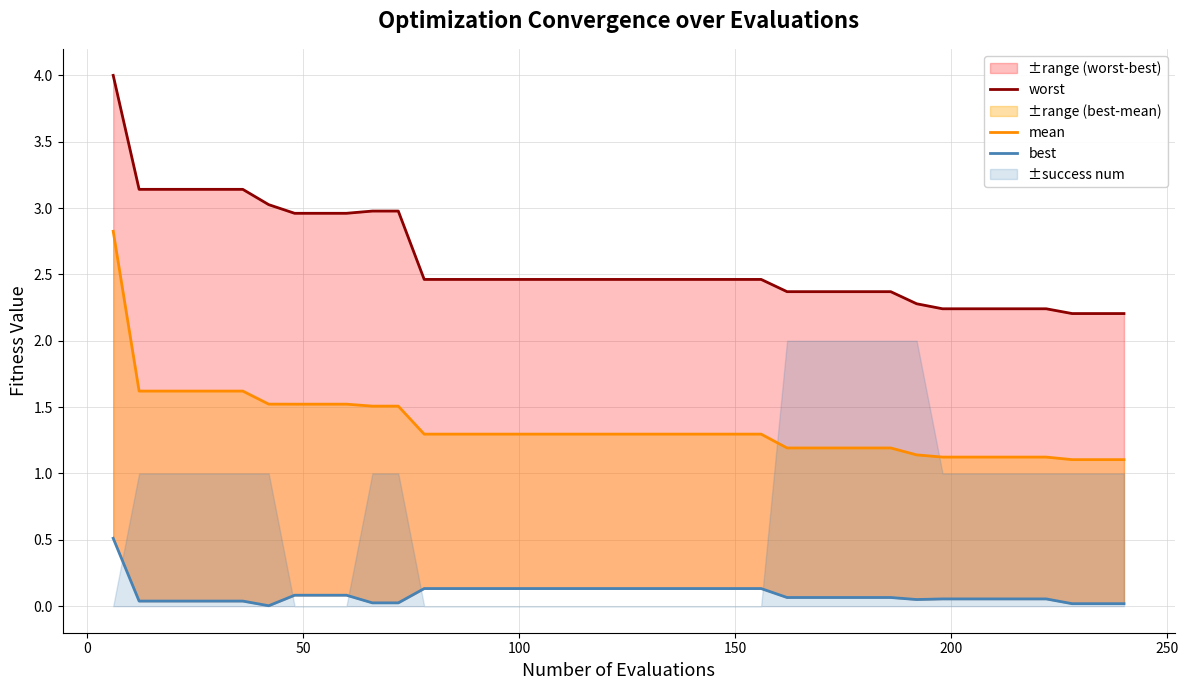

Which series has the largest range (max minus min)?

worst